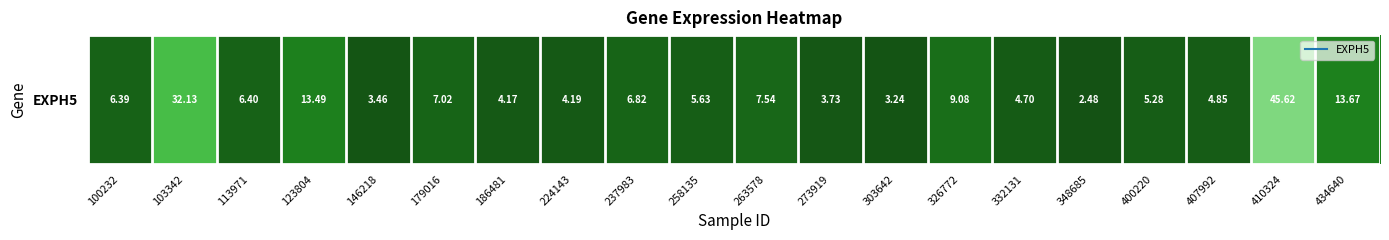

Rank the categories by value from highest to lowest.

410324, 103342, 434640, 123804, 326772, 263578, 179016, 237983, 113971, 100232, 258135, 400220, 407992, 332131, 224143, 186481, 273919, 146218, 303642, 348685